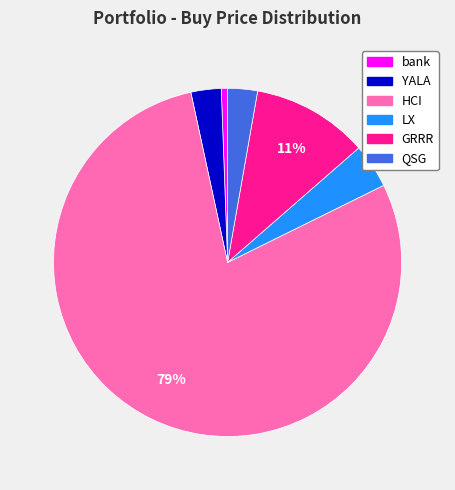

Is the sum of YALA and QSG greater than half?

No